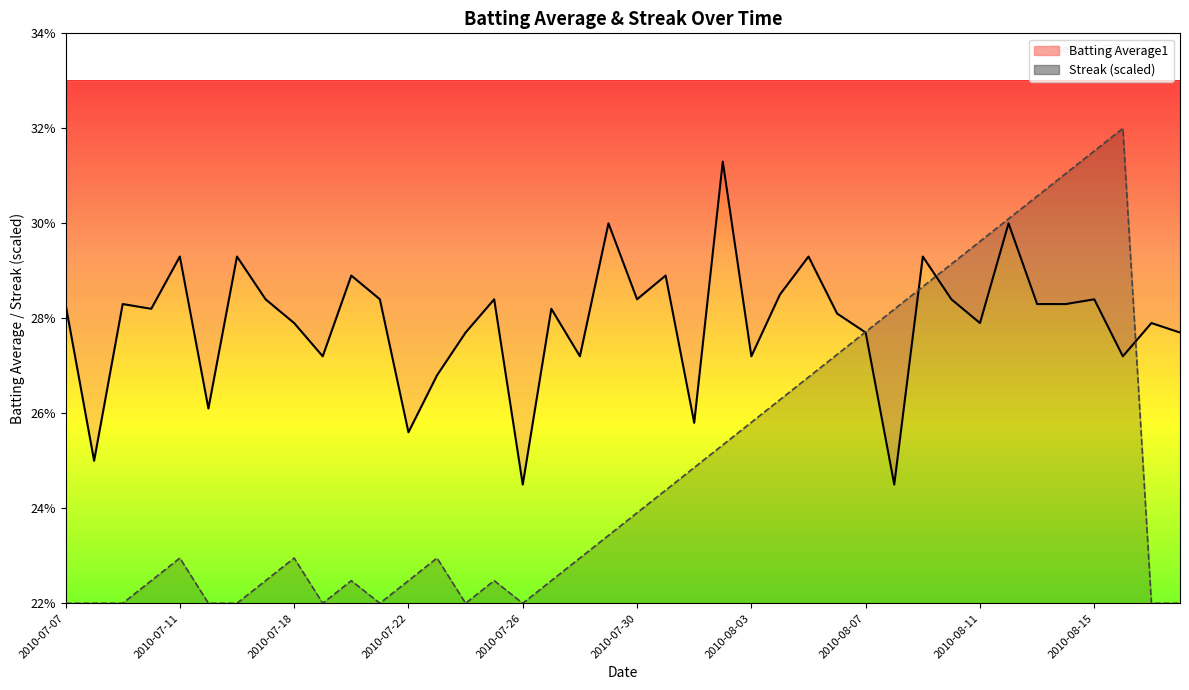

True or false: Batting Average1 has more than 0 points higher than both neighbors.

True